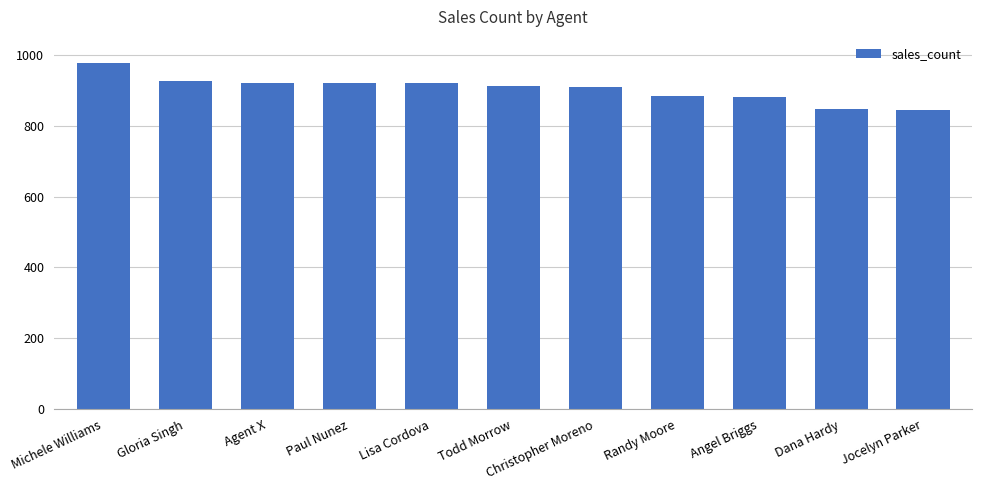

True or false: the data shows 920 at Paul Nunez.

True